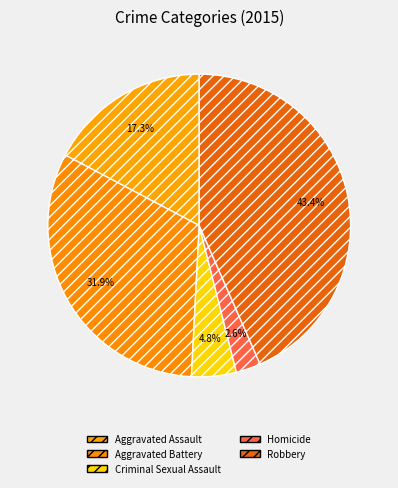

Is it true that Aggravated Battery is 32% of the pie?

True